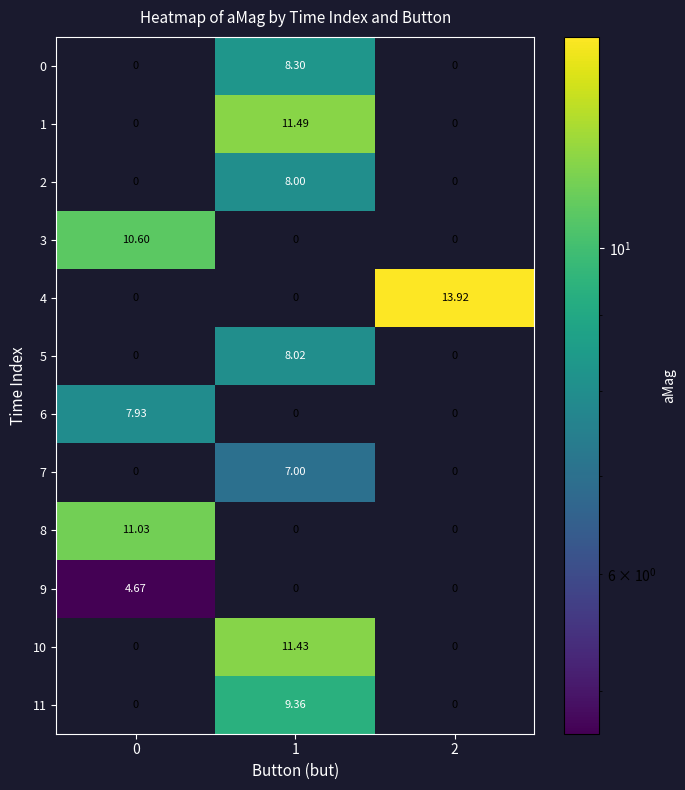

At which category is the sum across all series the highest?

1